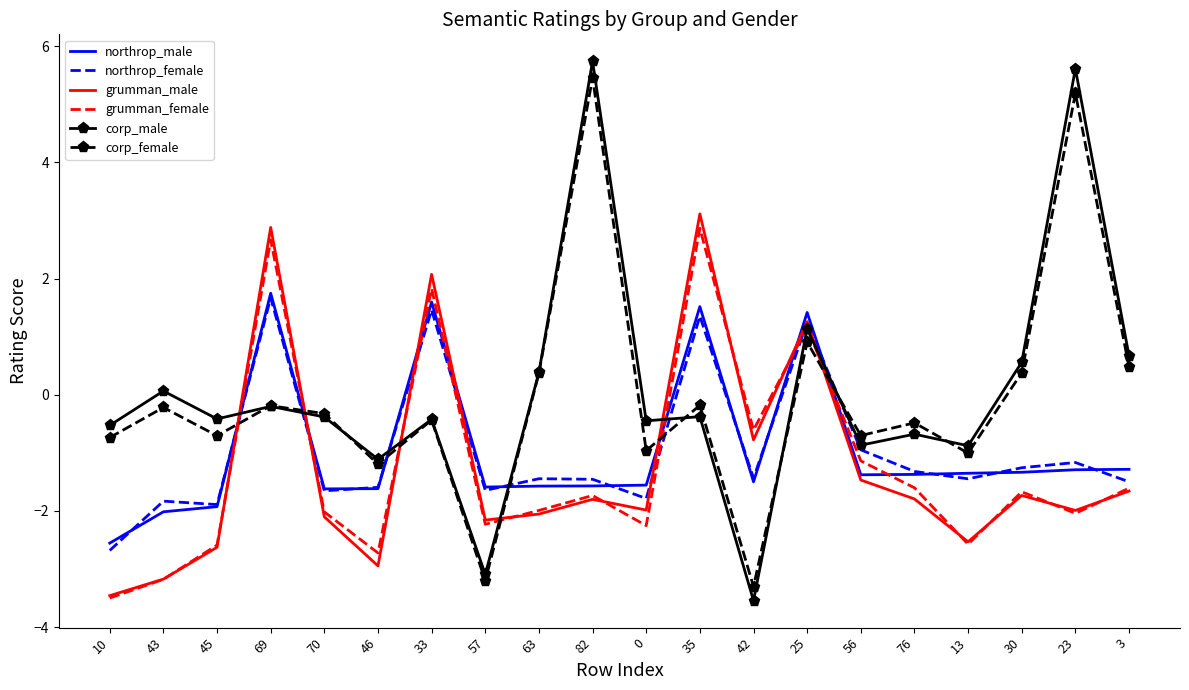

True or false: grumman_male has a value of 2.1 at 33.

True